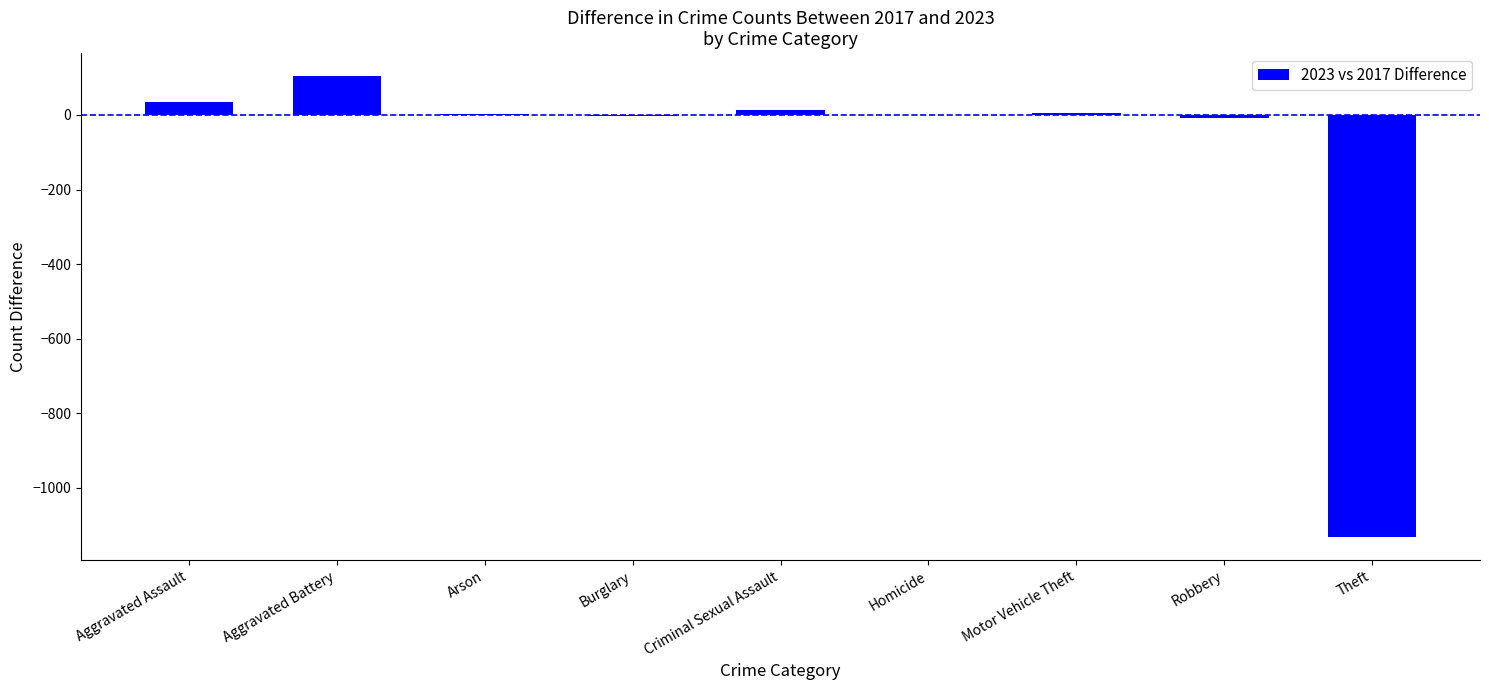

What is the maximum value shown in the chart?

104